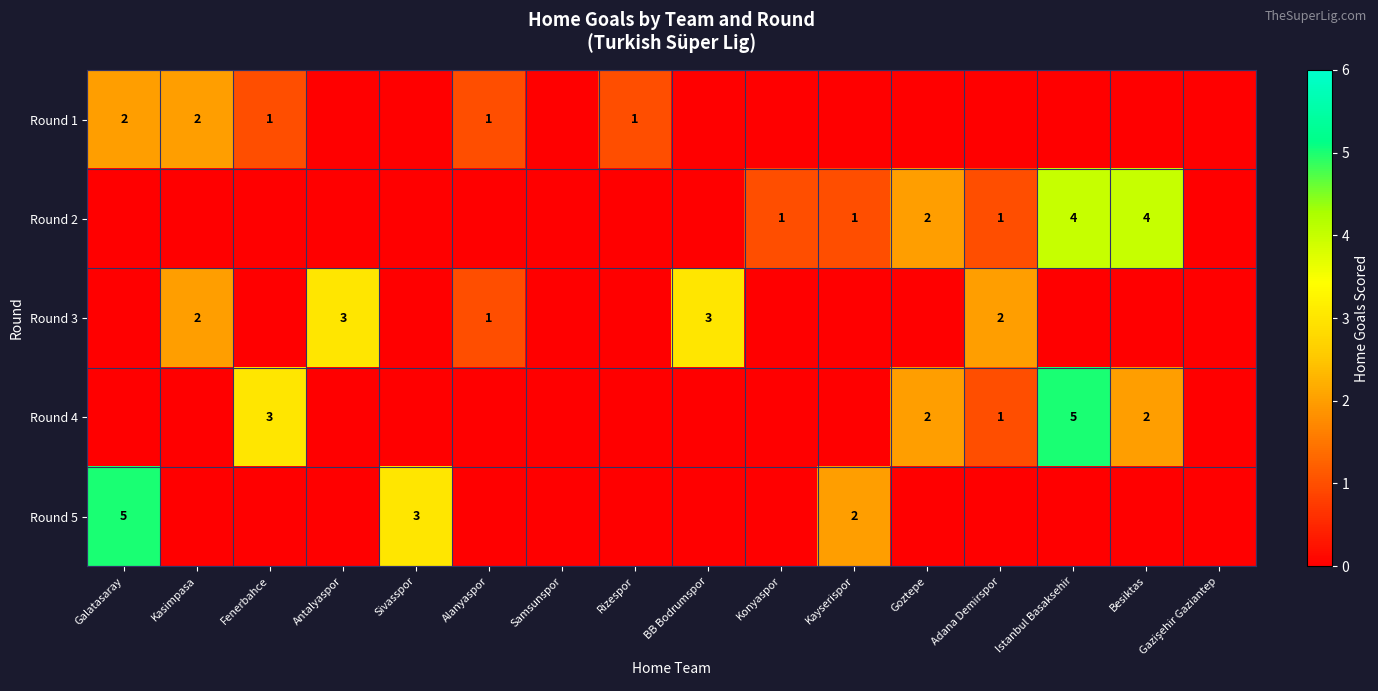

The value of Round 1 at Kasimpasa is 1. True or false?

False